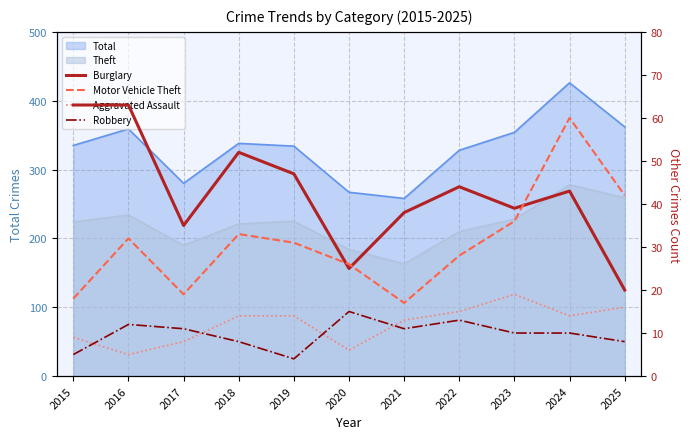

The Aggravated Assault series shows 6 at 2020. True or false?

True